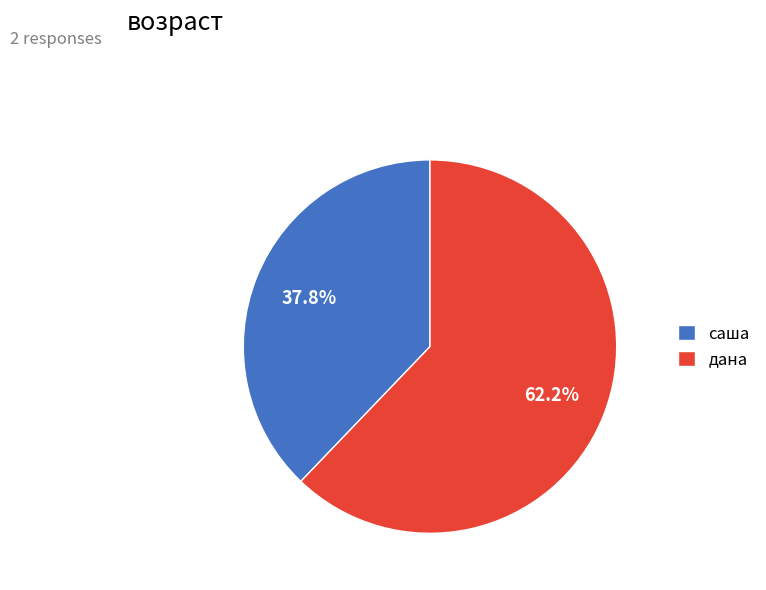

Does any single category account for the majority?

Yes